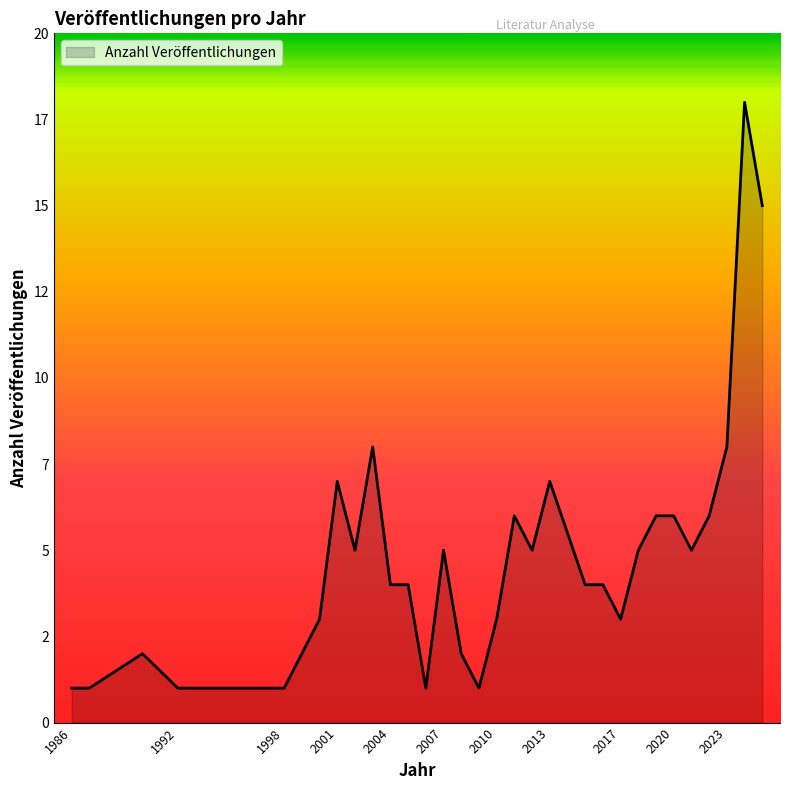

Does the chart have visible grid lines?

No